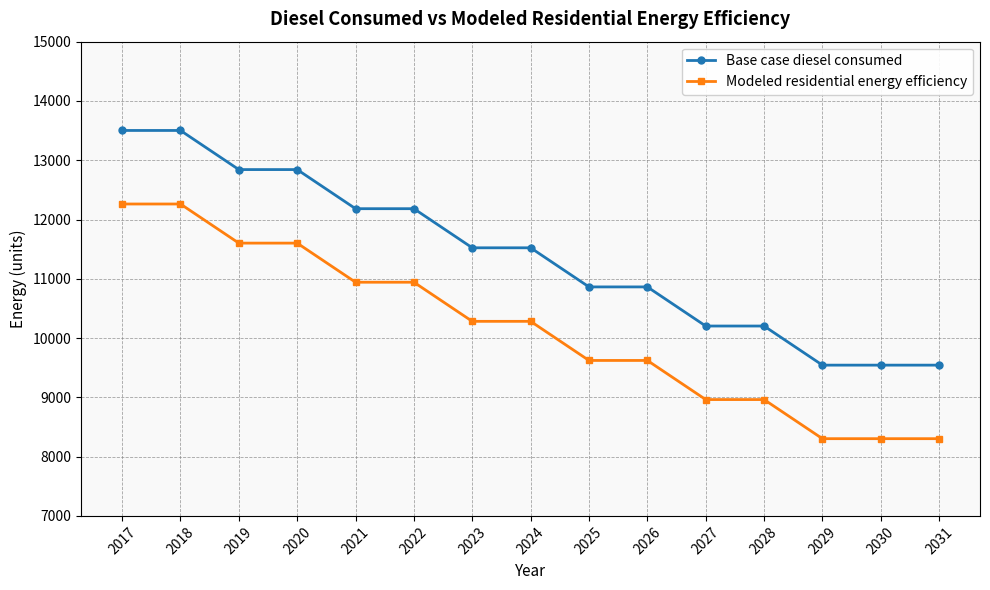

What is the spread (max minus min) of values at 2024?

1240.5